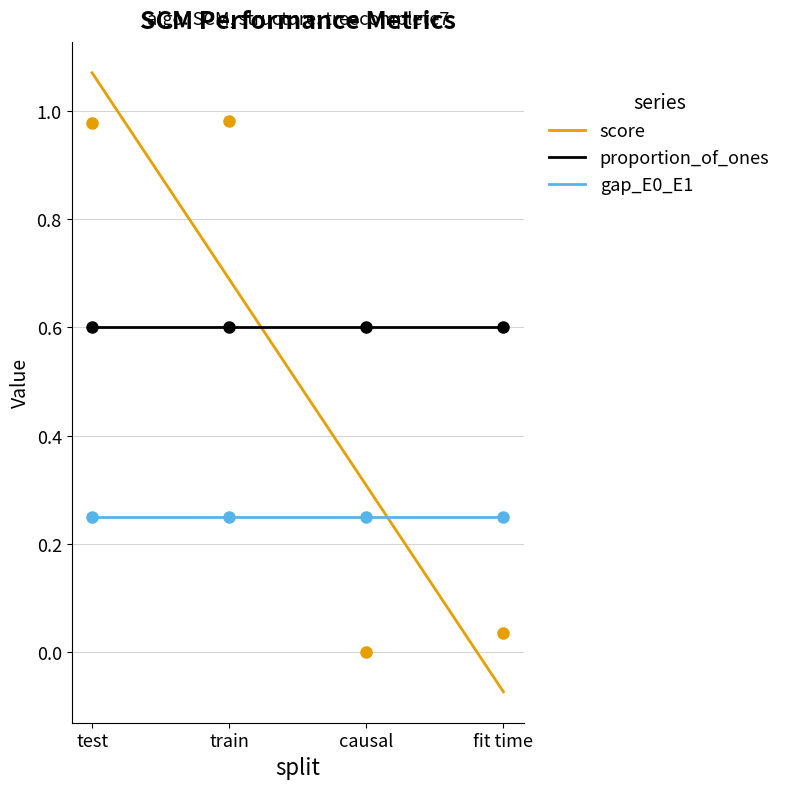

What is the label of the 1st point from the left?

test